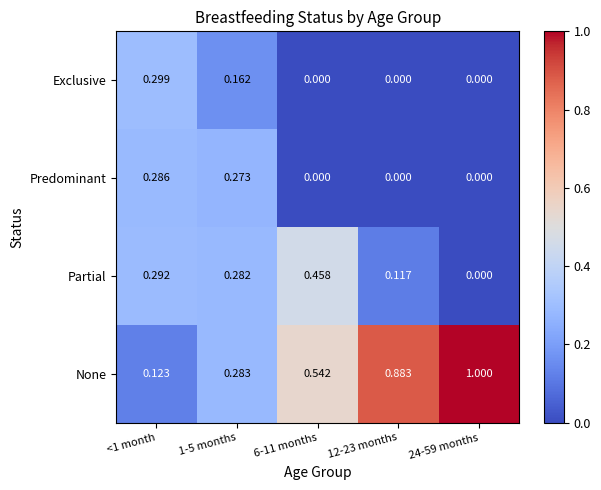

What is the total value across all series at 12-23 months?

1.0